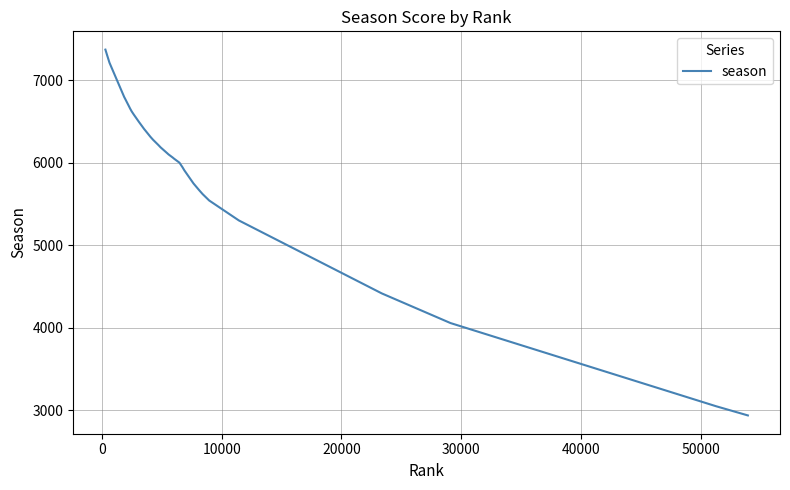

What is the difference between the second highest and minimum values?

4394